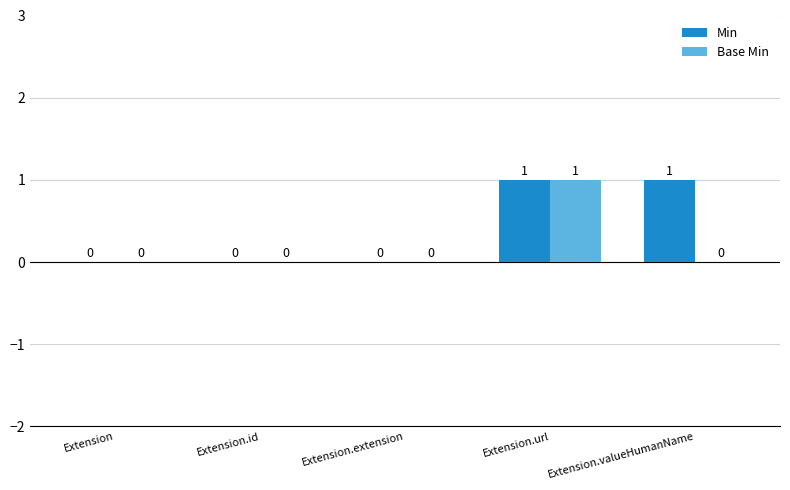

Reading left to right, what are all the values shown in this chart?

Min: 0	0	0	1	1
Base Min: 0	0	0	1	0